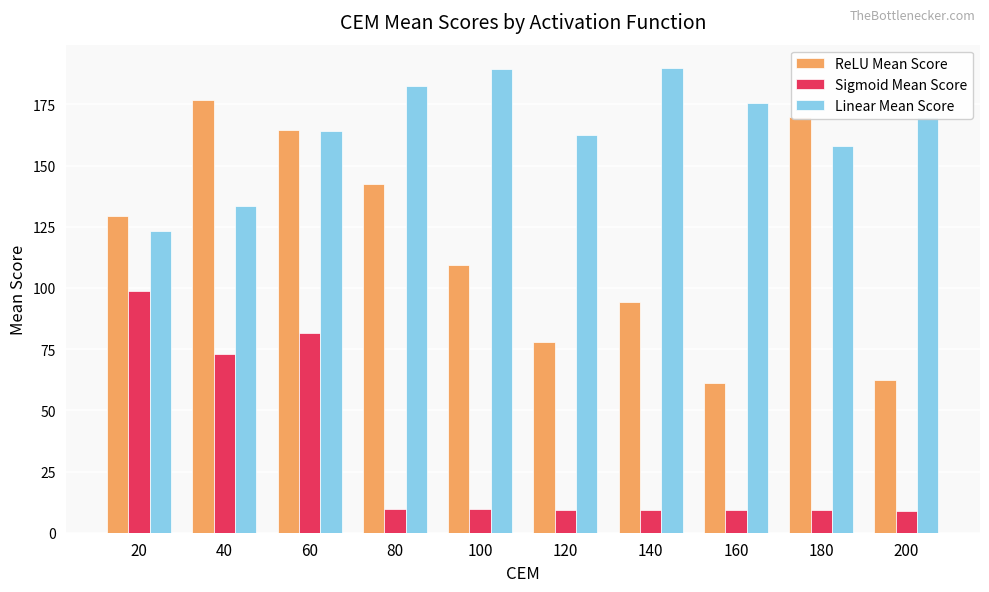

Between 60 and 180, which series saw the biggest shift?

Sigmoid Mean Score